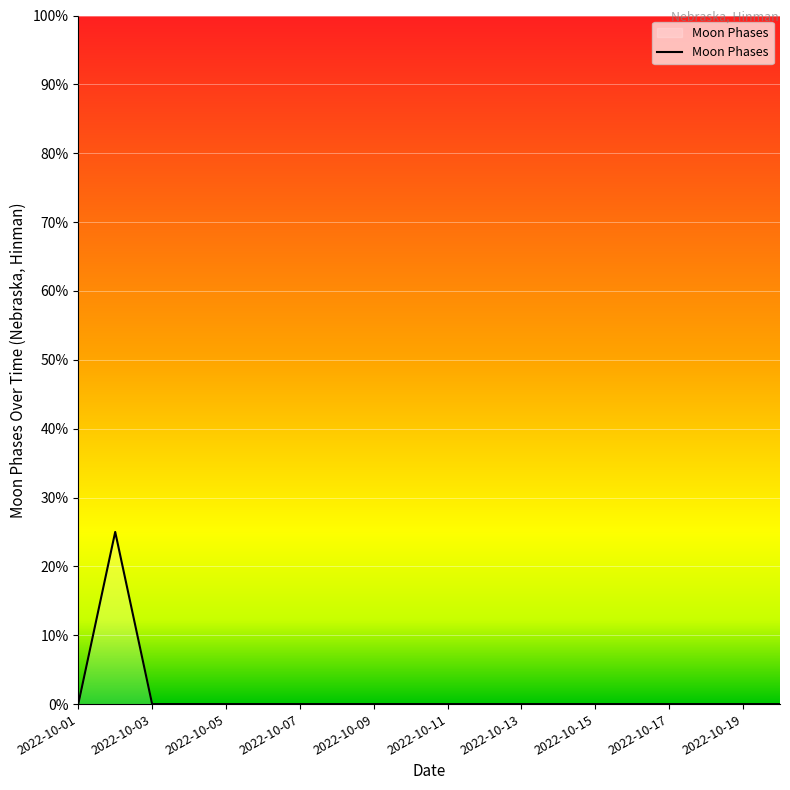

Does the chart display data point markers on the line(s)?

No